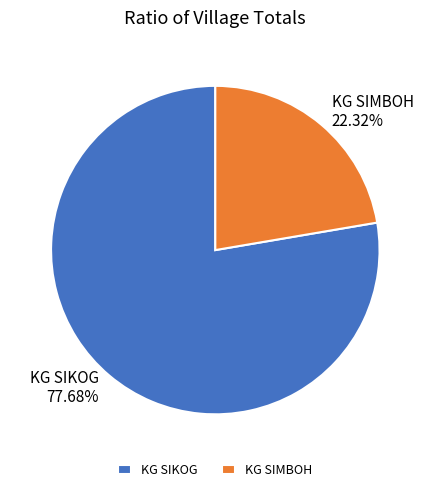

Which slice represents more than half of the pie?

KG SIKOG